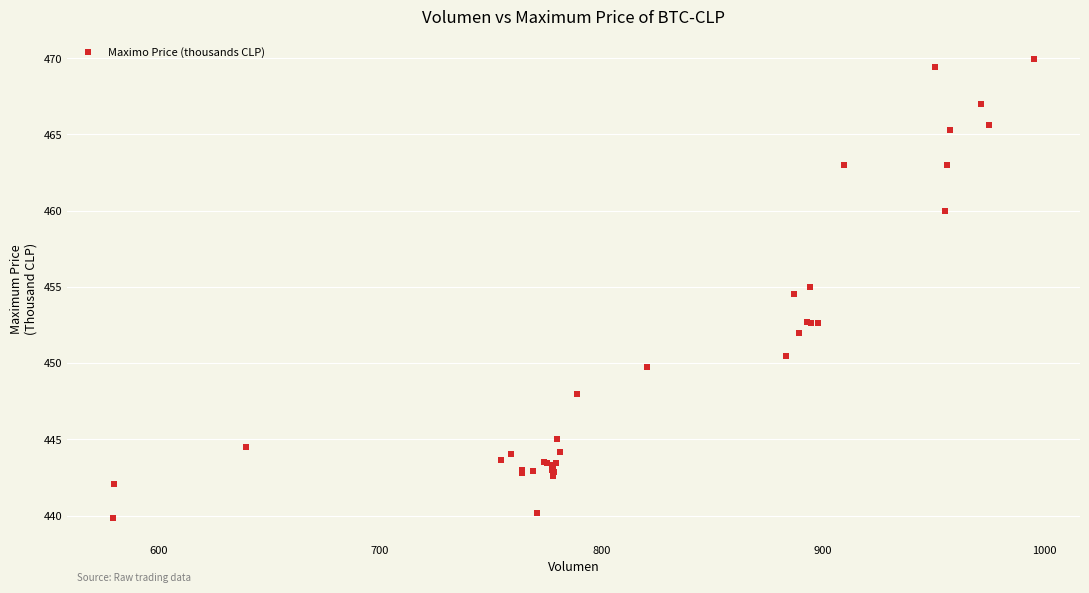

What Y value in the scatter plot is closest to 454?

454.5